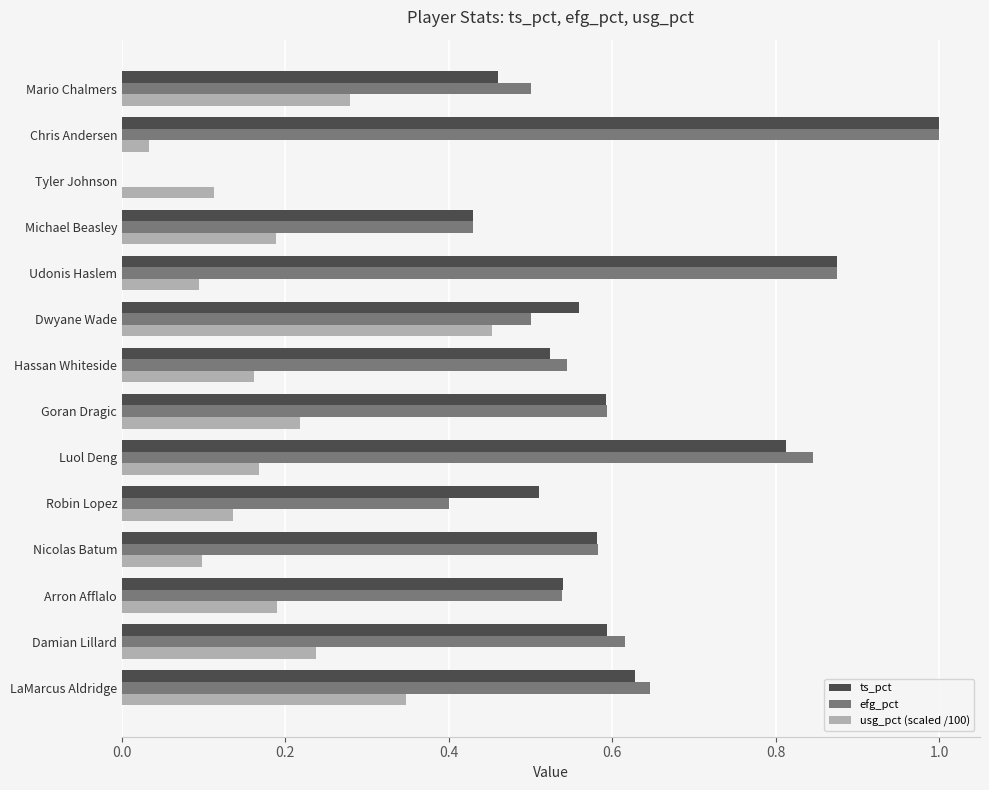

How many values in efg_pct are above zero?

13